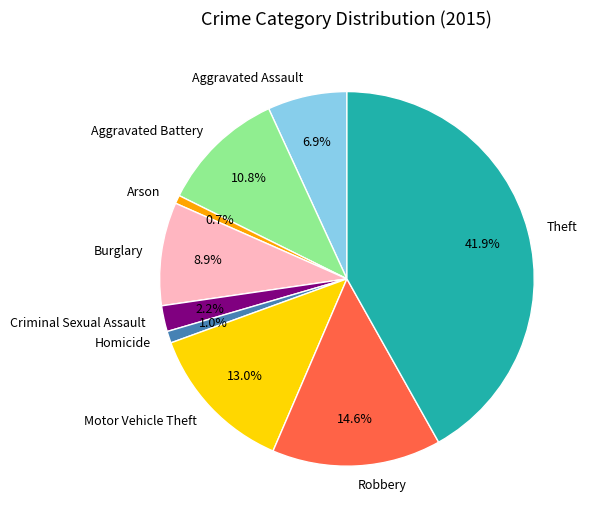

What percentage do Theft and Criminal Sexual Assault together represent?

44.1%